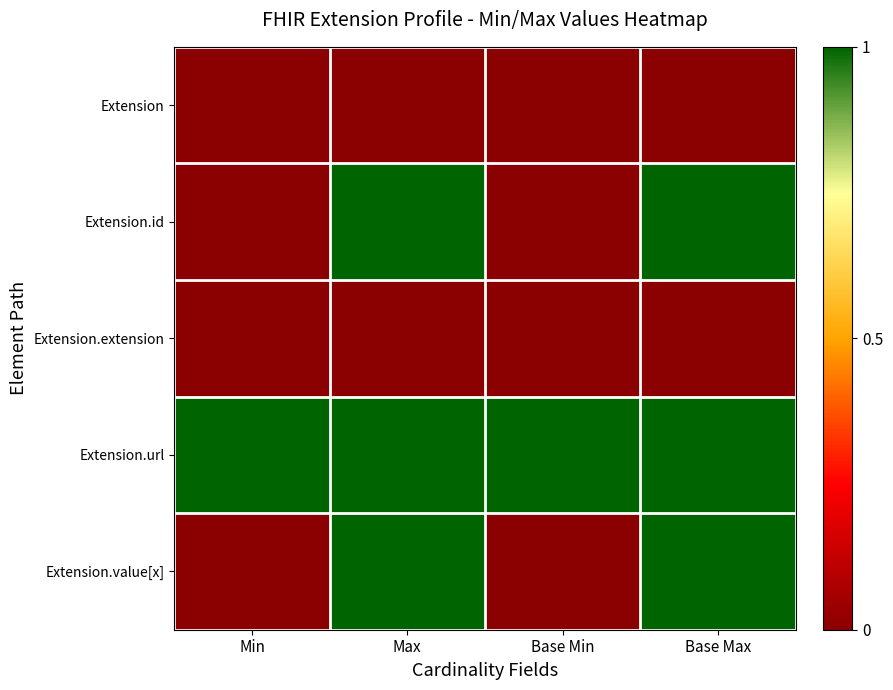

Which has a higher value, Base Max or Min?

Base Max